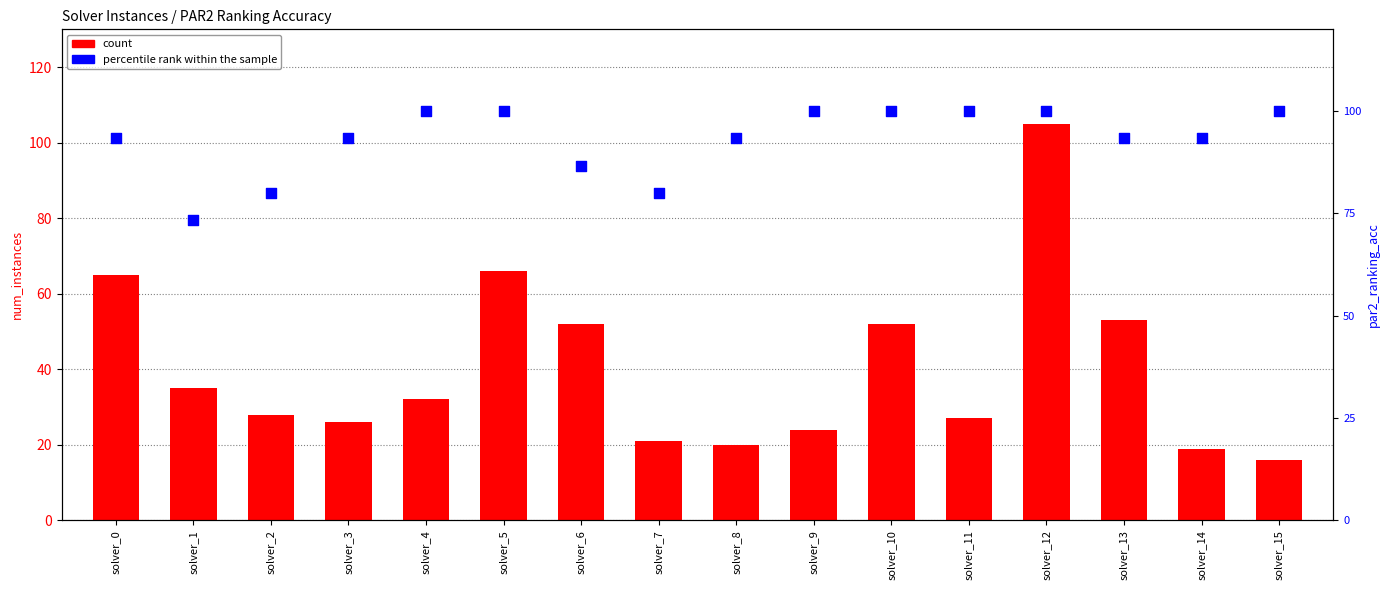

What is the total value across all series at solver_14?

112.3